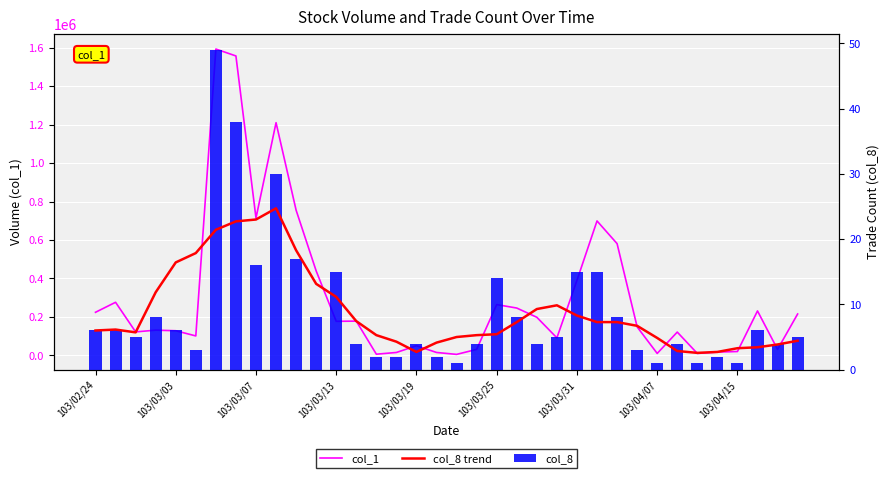

What is the average value of the col_1 series?

305527.8